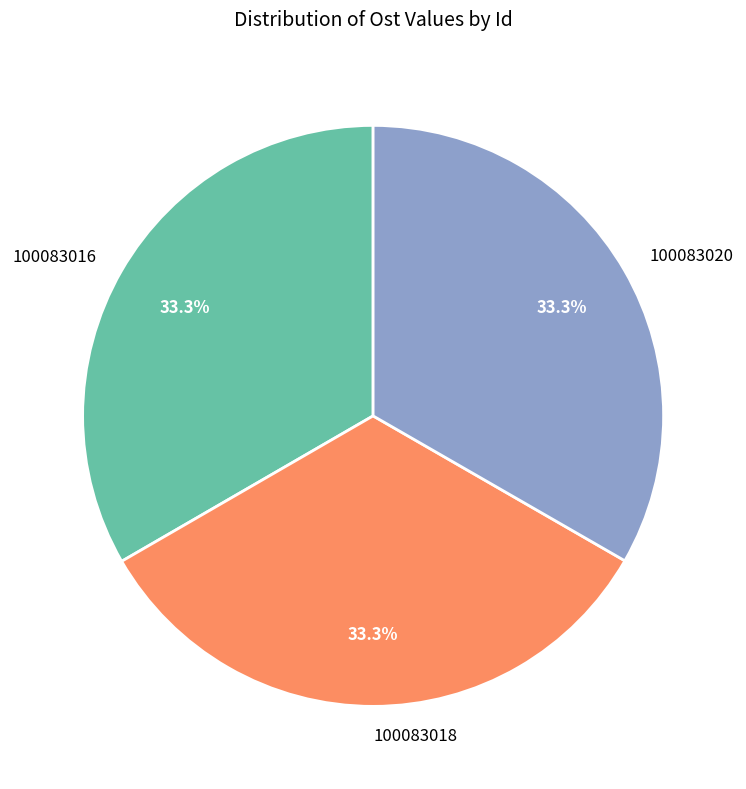

What percentage do 100083016 and 100083020 together represent?

66.7%